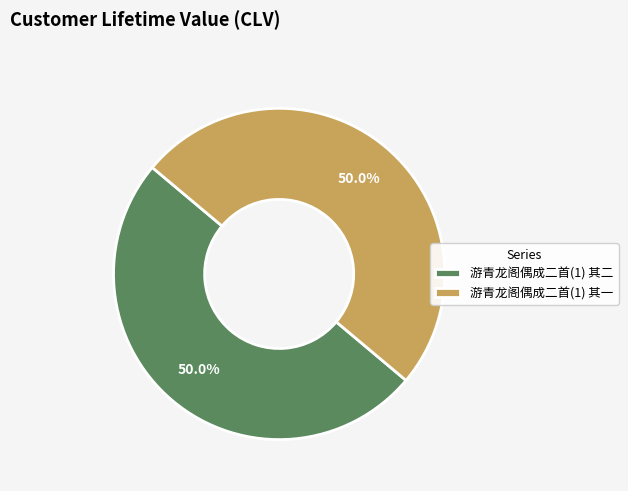

Combined, do 游青龙阁偶成二首(1) 其一 and 游青龙阁偶成二首(1) 其二 account for over 50%?

Yes